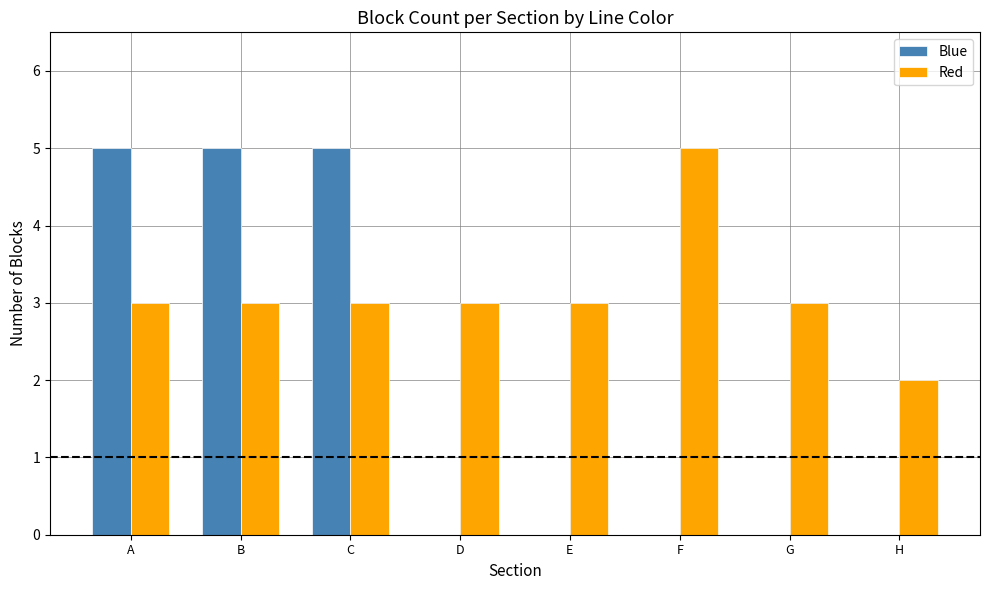

What is the total value across all series at F?

5